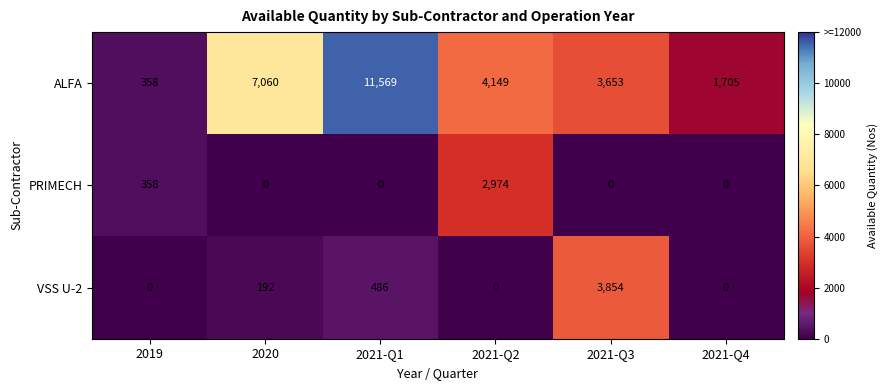

Count the number of data series in this chart.

3